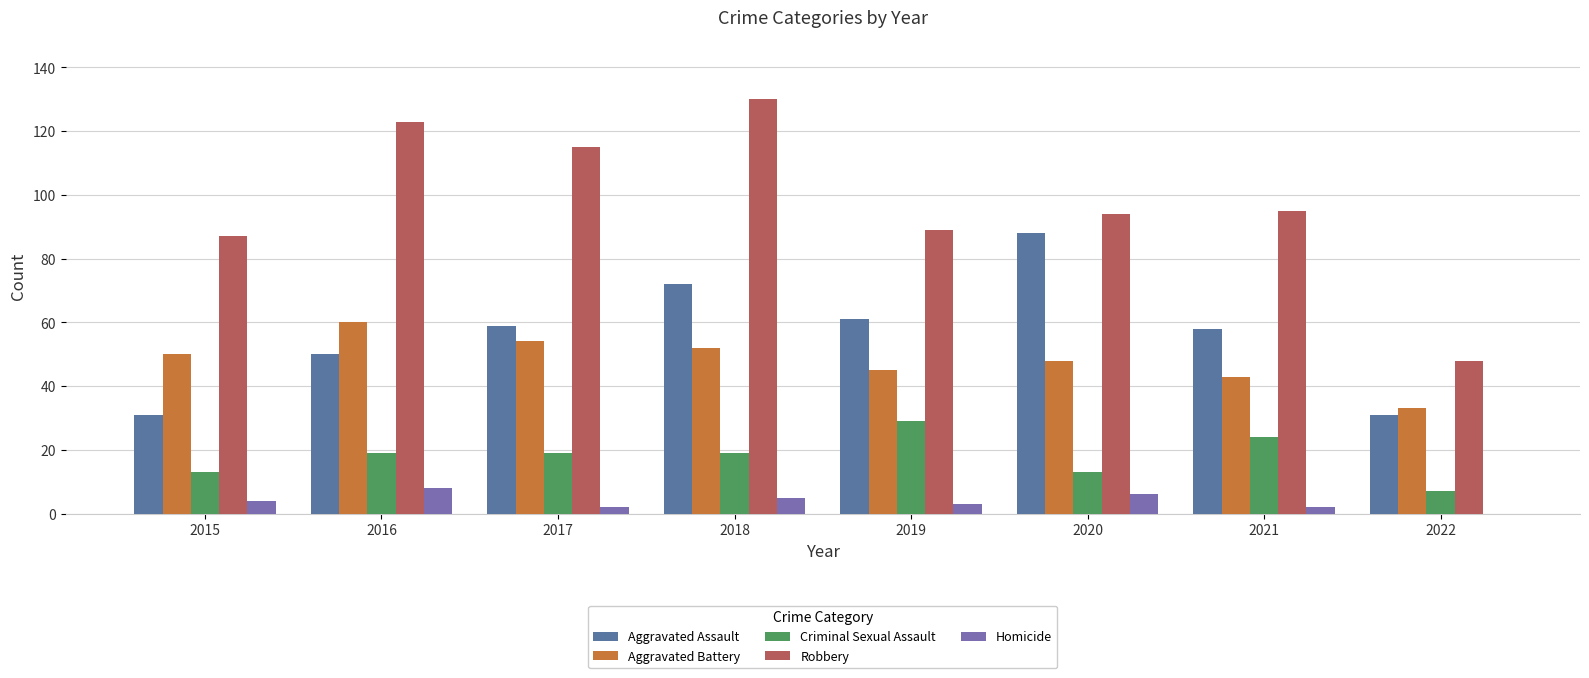

What is the value of the Homicide bar at the 4th from the left?

5